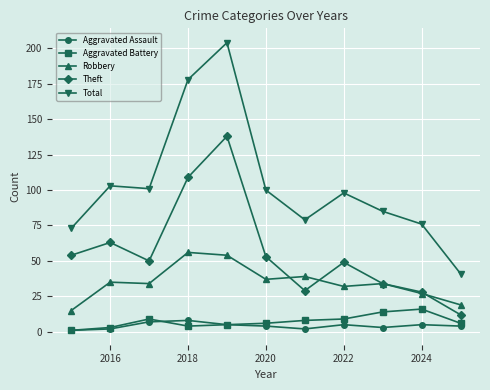

Reading left to right, extract all data points from this chart.

Aggravated Assault: 1	2	7	8	5	4	2	5	3	5	4
Aggravated Battery: 1	3	9	4	5	6	8	9	14	16	6
Robbery: 15	35	34	56	54	37	39	32	34	27	19
Theft: 54	63	50	109	138	53	29	49	34	28	12
Total: 73	103	101	178	204	100	79	98	85	76	41